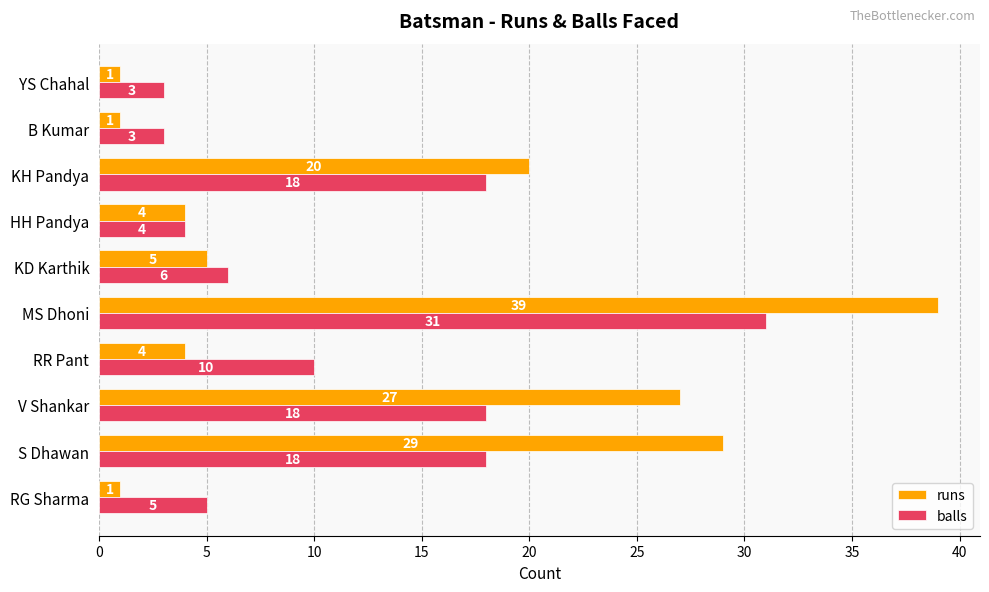

What is the highest value of the balls series?

31